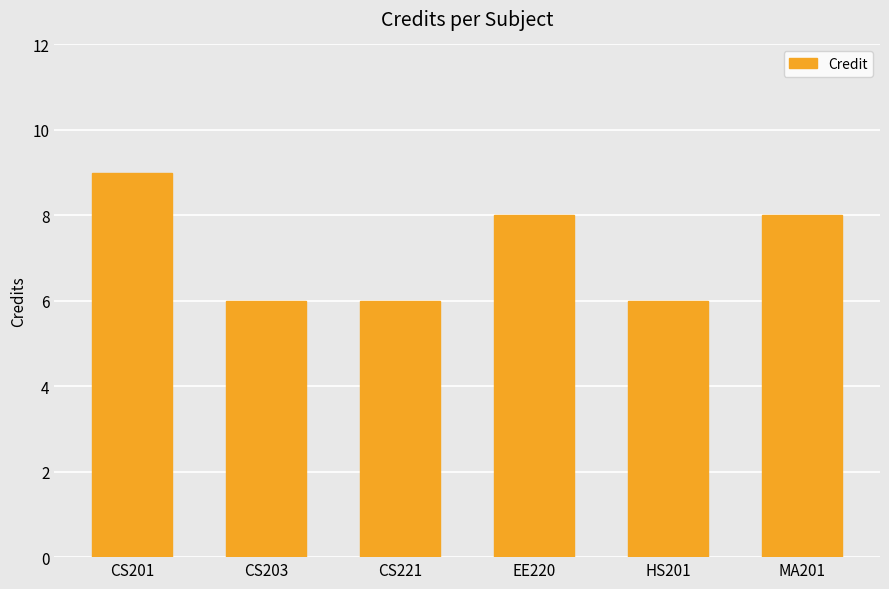

Does the chart contain stacked bars?

No